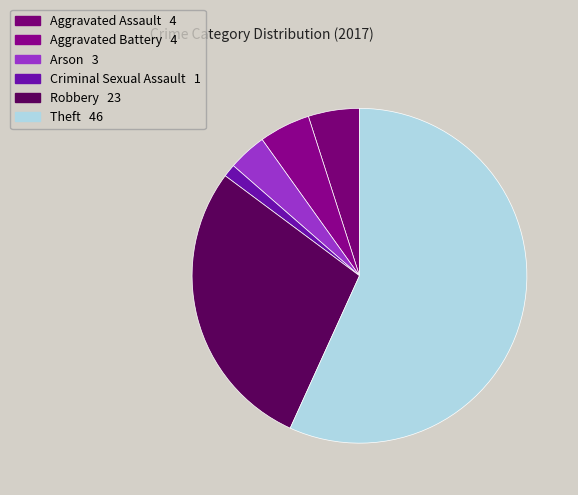

Which slice represents more than half of the pie?

Theft